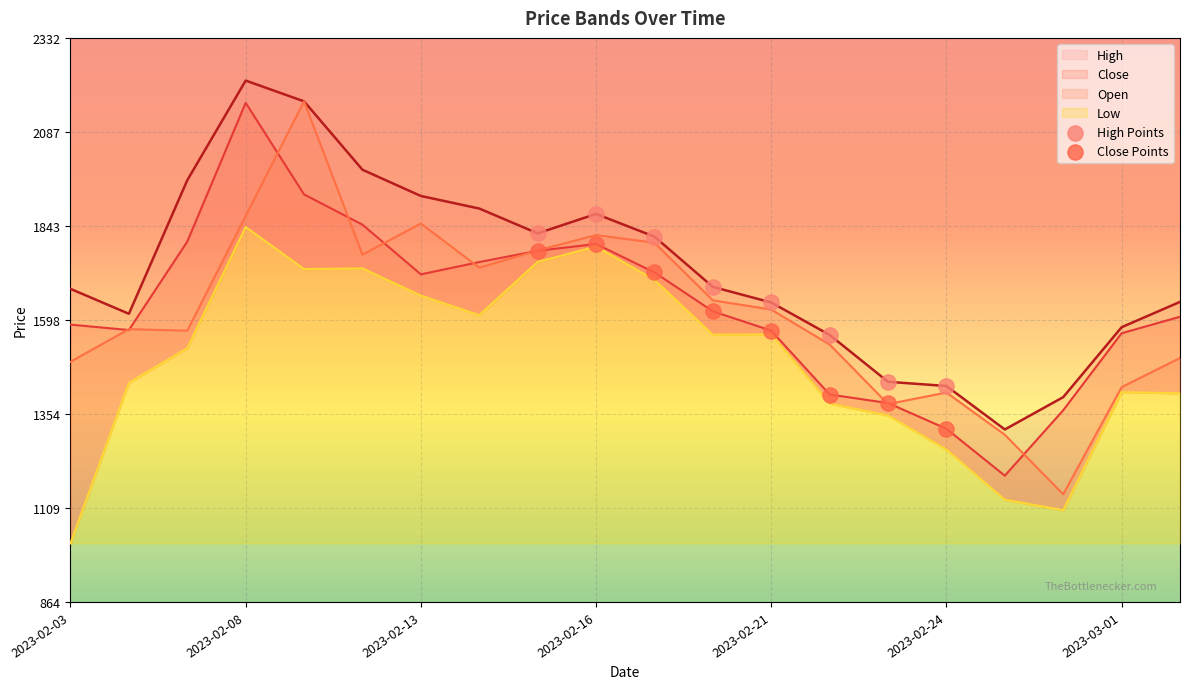

At which category is the sum across all series the highest?

2023-02-16